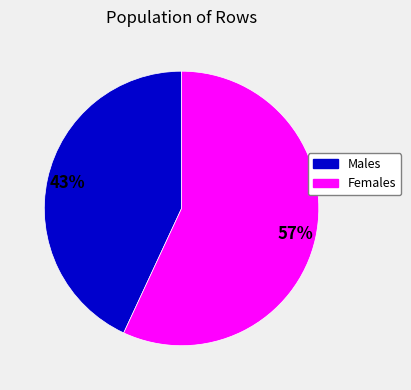

Is there any slice that represents more than half of the pie?

Yes